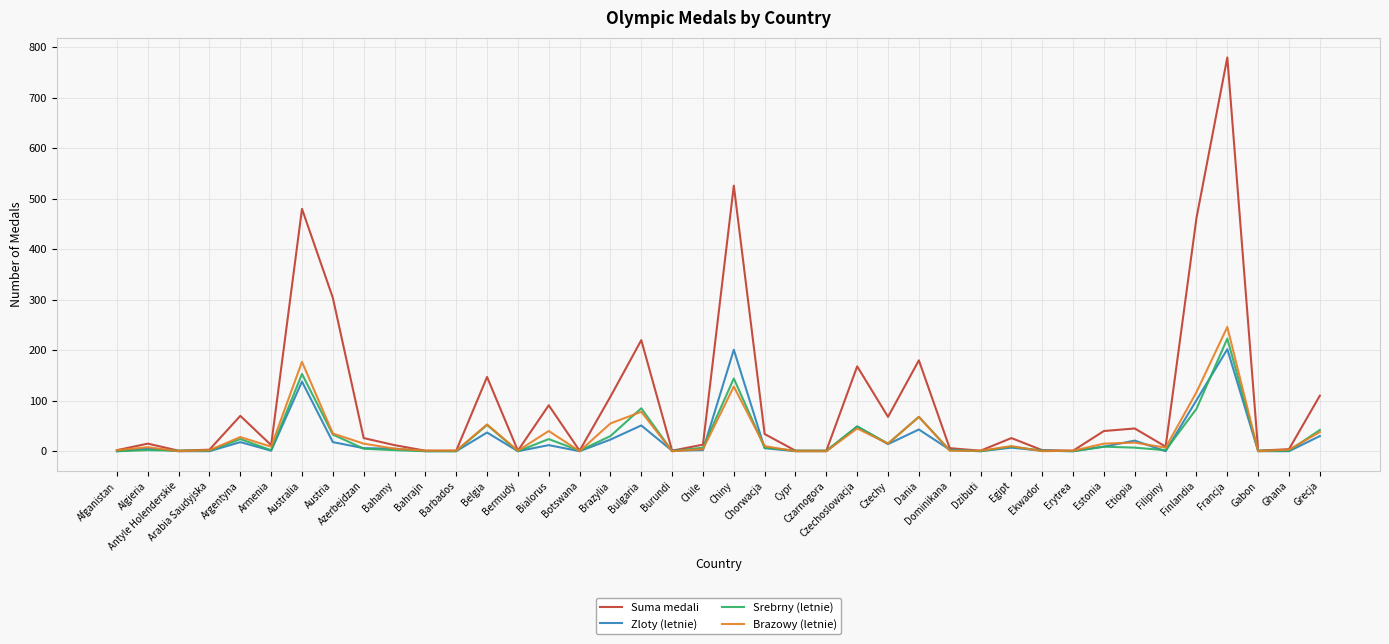

How many series are shown in this chart?

4